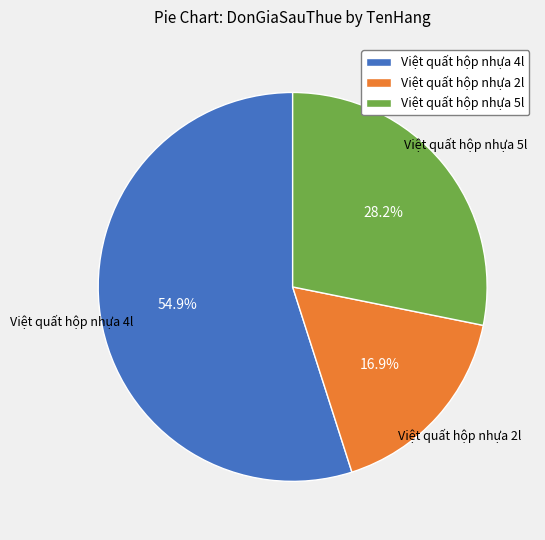

Does Việt quất hộp nhựa 2l account for over 50% of the chart?

No